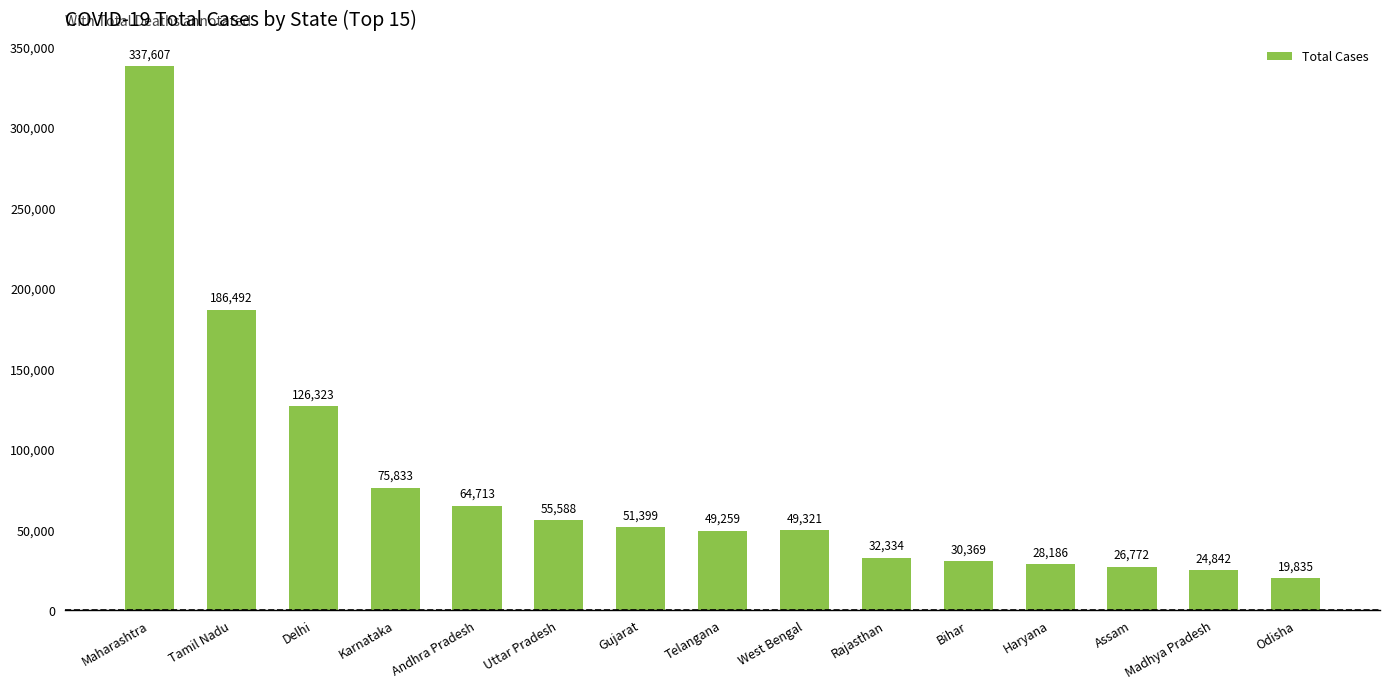

What is the difference between the second highest and minimum values?

166657